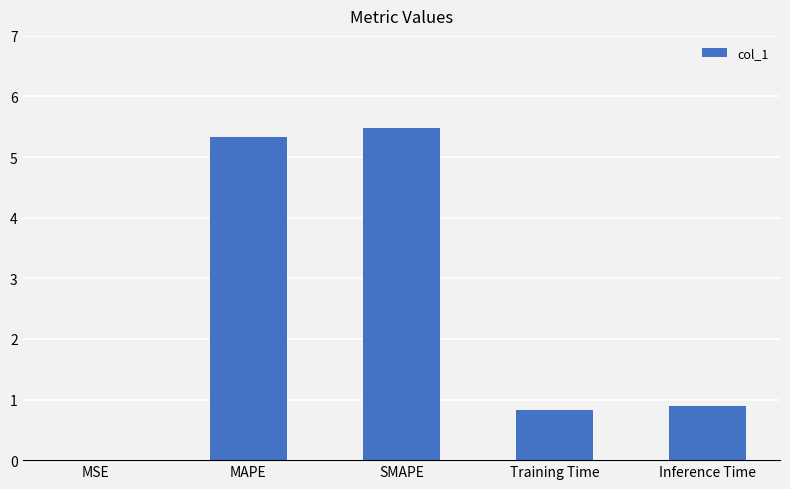

The value at MSE is 0.0. True or false?

True